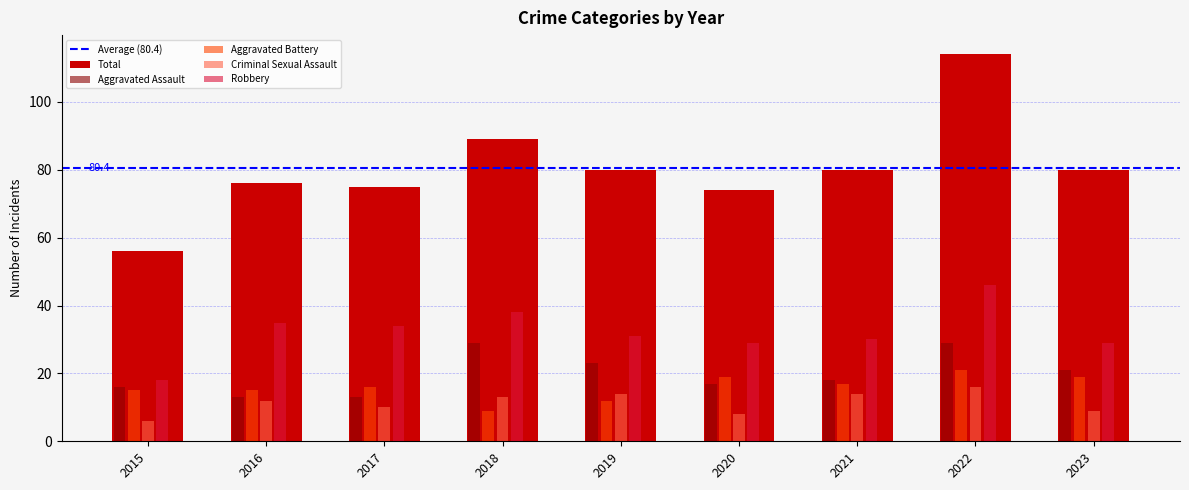

How many bars are there in total?

45